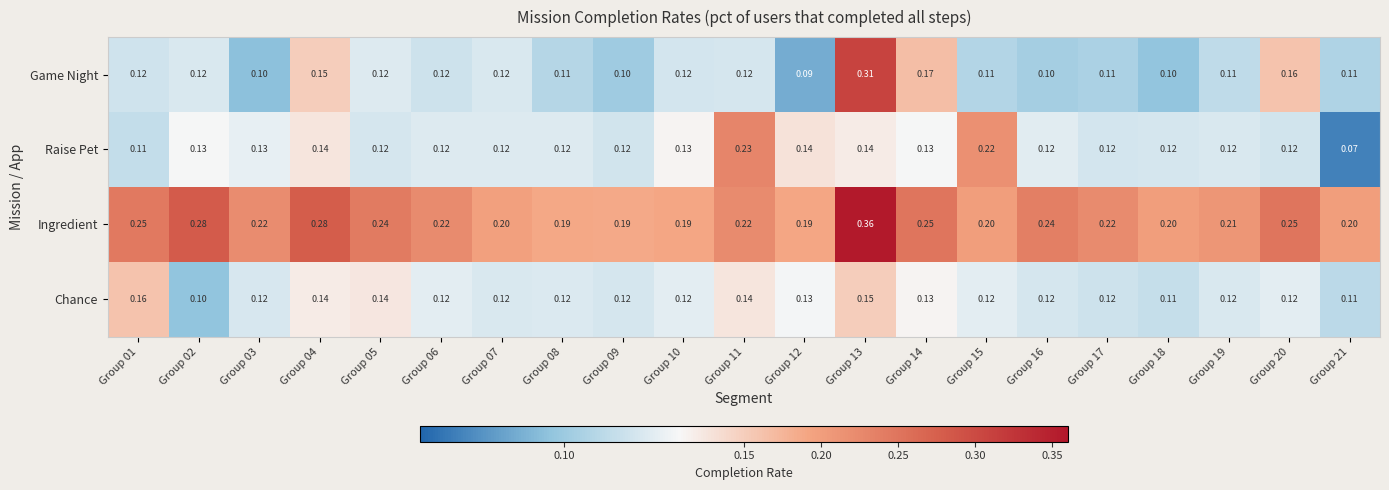

Is the value of Ingredient at Group 06 greater than the value of Game Night at Group 10?

Yes